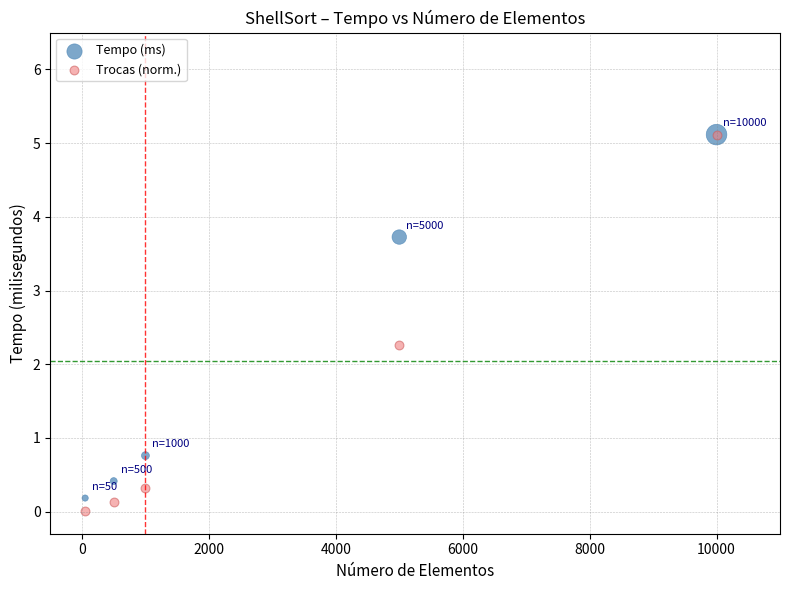

In the Tempo (ms) series, what Y value is closest to 2?

0.8